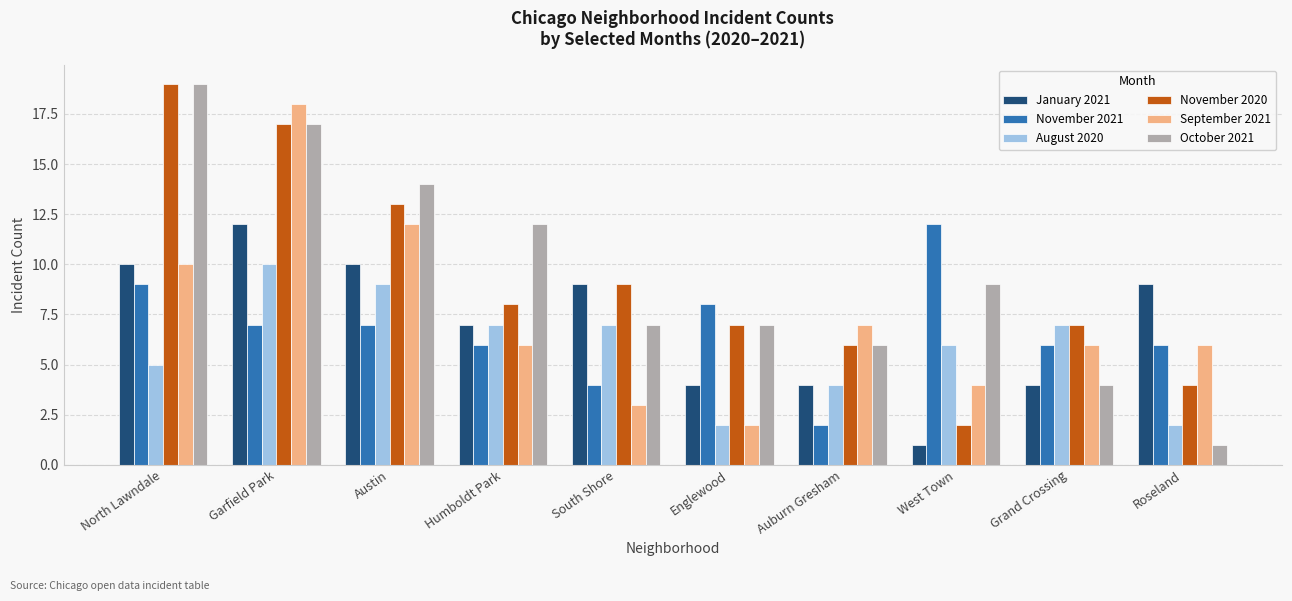

How many series are shown in this chart?

6